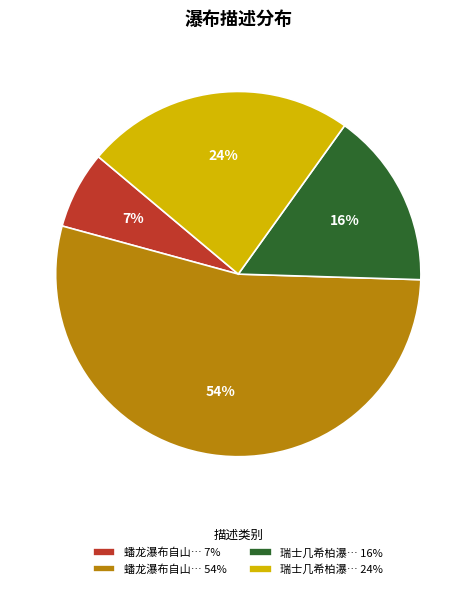

How many slices are in this pie chart?

4